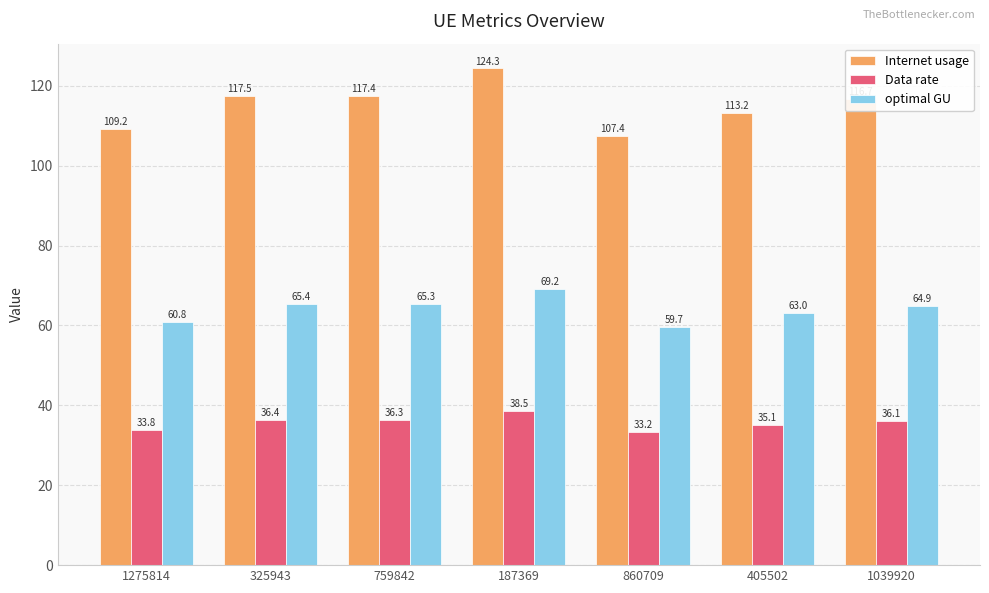

Does the chart contain any negative values?

No